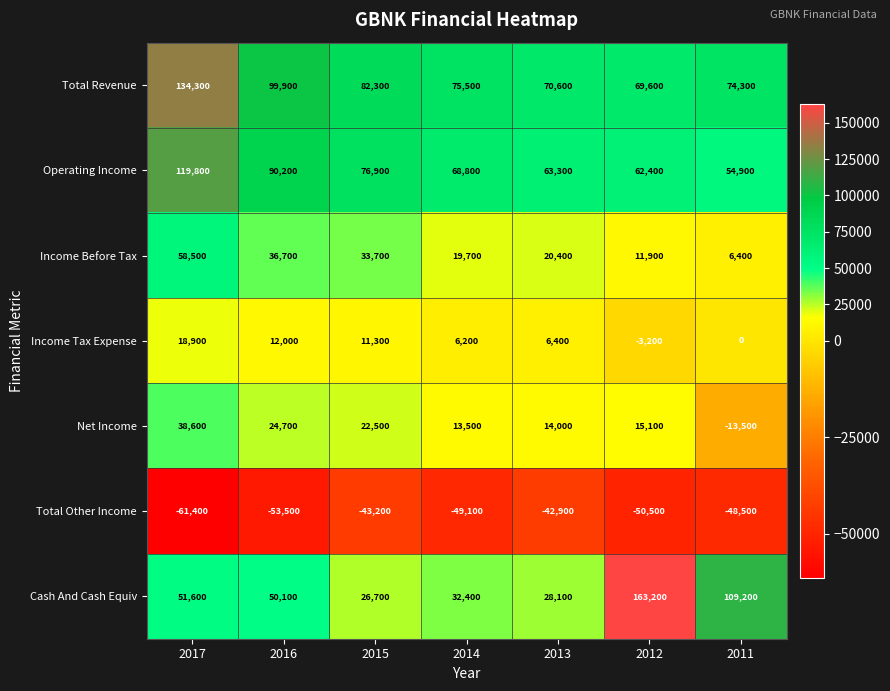

What is the minimum value for Cash And Cash Equiv?

26700